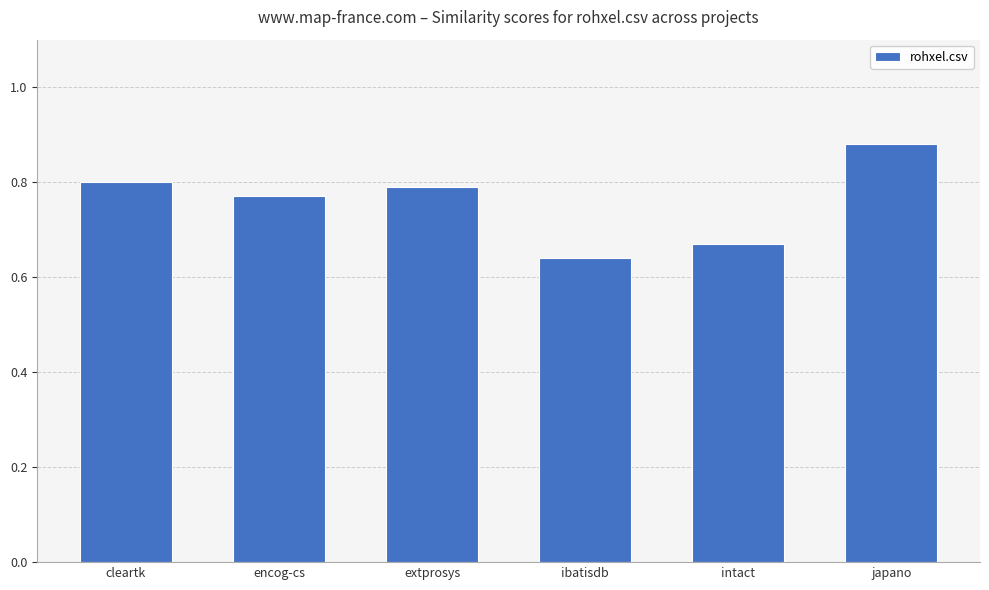

Which label corresponds to the smallest value in the chart?

ibatisdb